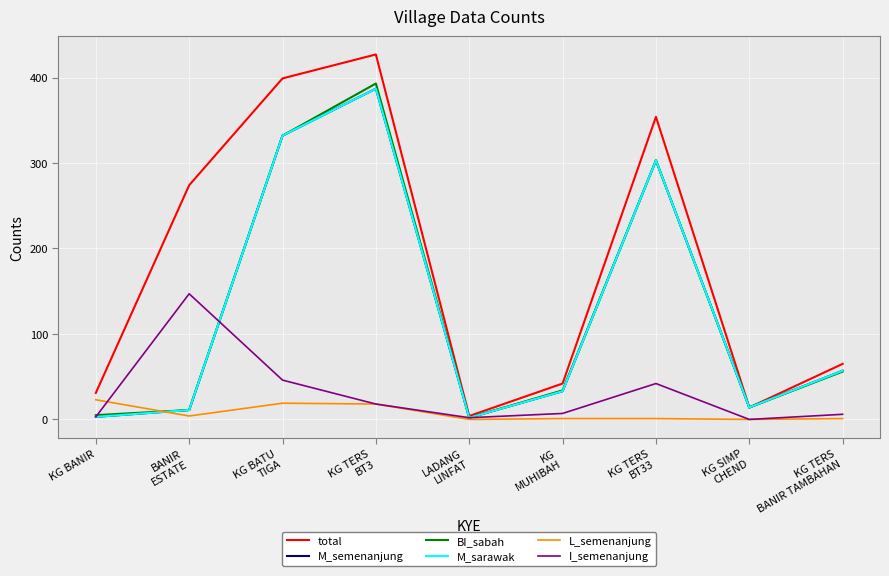

Reading left to right, extract all data points from this chart.

total: 31	274	399	427	4	42	354	14	65
M_semenanjung: 3	11	332	387	2	33	303	14	57
BI_sabah: 5	11	332	393	2	34	303	14	56
M_sarawak: 3	11	332	387	2	33	303	14	57
L_semenanjung: 23	4	19	18	0	1	1	0	1
I_semenanjung: 3	147	46	18	2	7	42	0	6